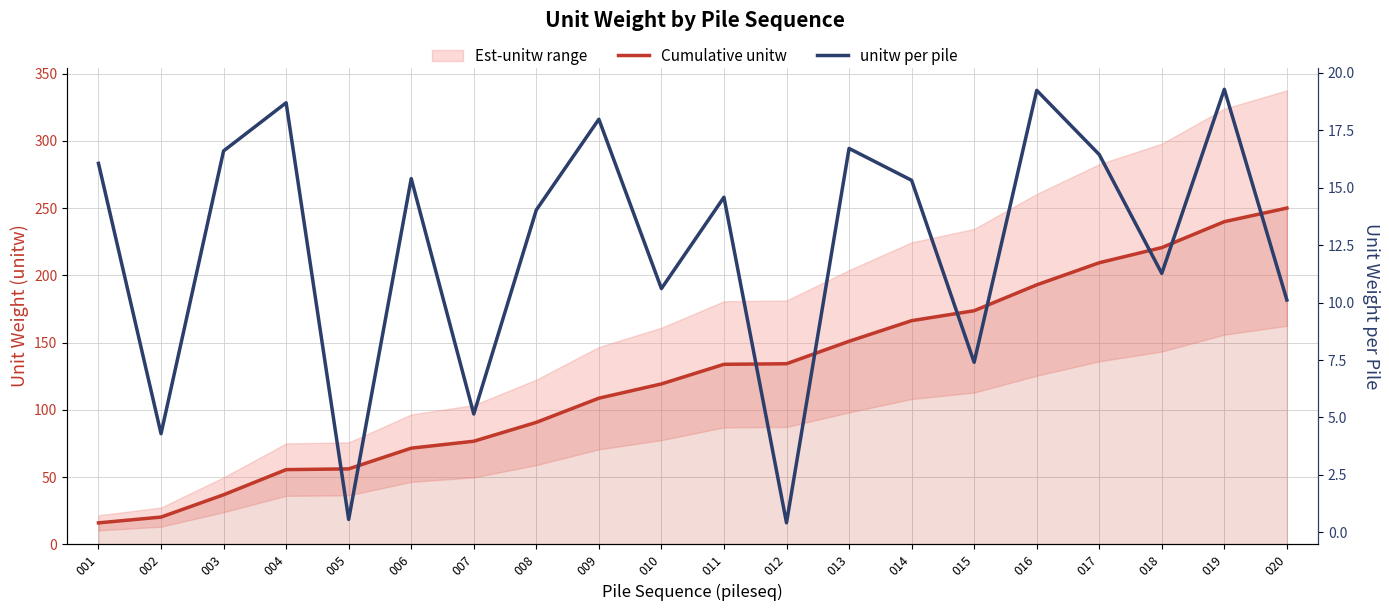

What is the difference between the second highest and second lowest values in the unitw per pile series?

18.7